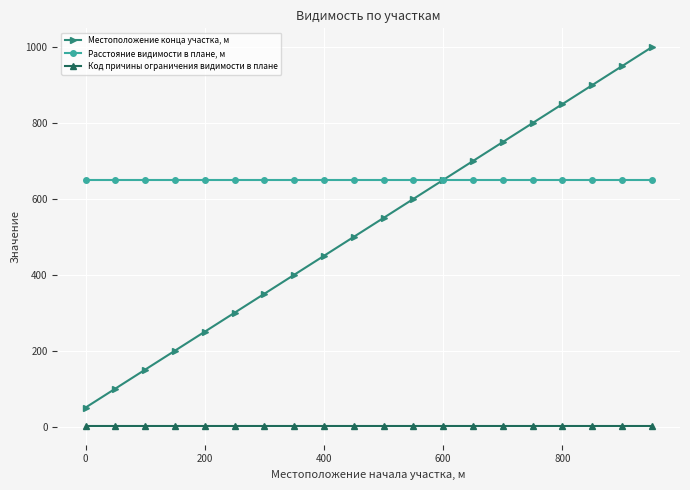

Reading left to right, transcribe all the data shown in this chart.

Местоположение конца участка, м: 50	100	150	200	250	300	350	400	450	500	550	600	650	700	750	800	850	900	950	1000
Расстояние видимости в плане, м: 650	650	650	650	650	650	650	650	650	650	650	650	650	650	650	650	650	650	650	650
Код причины ограничения видимости в плане: 2	2	2	2	2	2	2	2	2	2	2	2	2	2	2	2	2	2	2	2